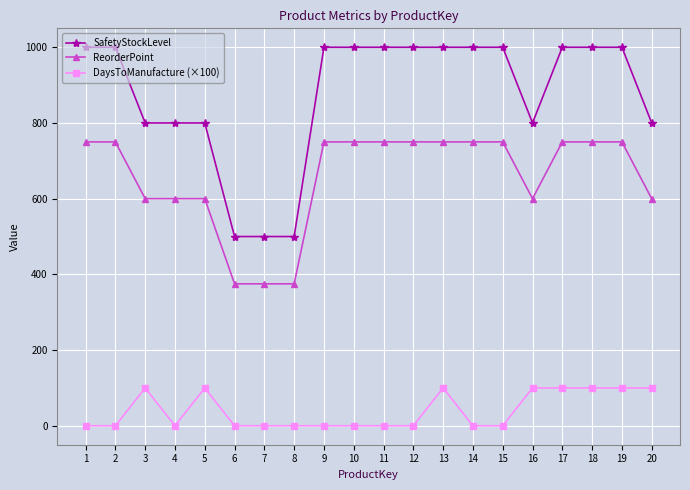

How many DaysToManufacture (×100) values are between 0 and 100?

20